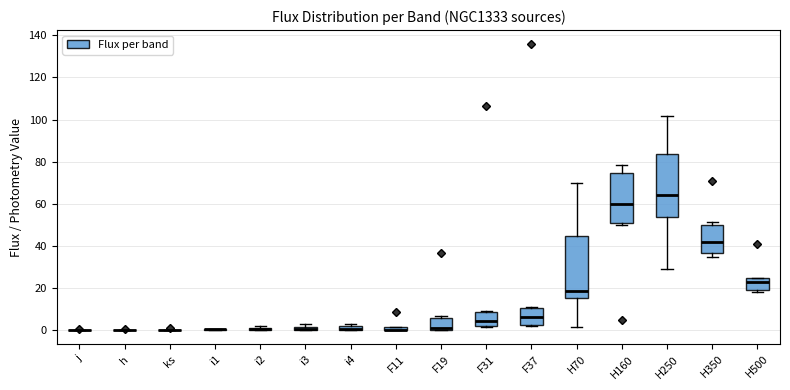

Where is the upper edge of the box for H160 on the y-axis? The values are not printed on the chart, so give them approximately, as read against the axis.

74